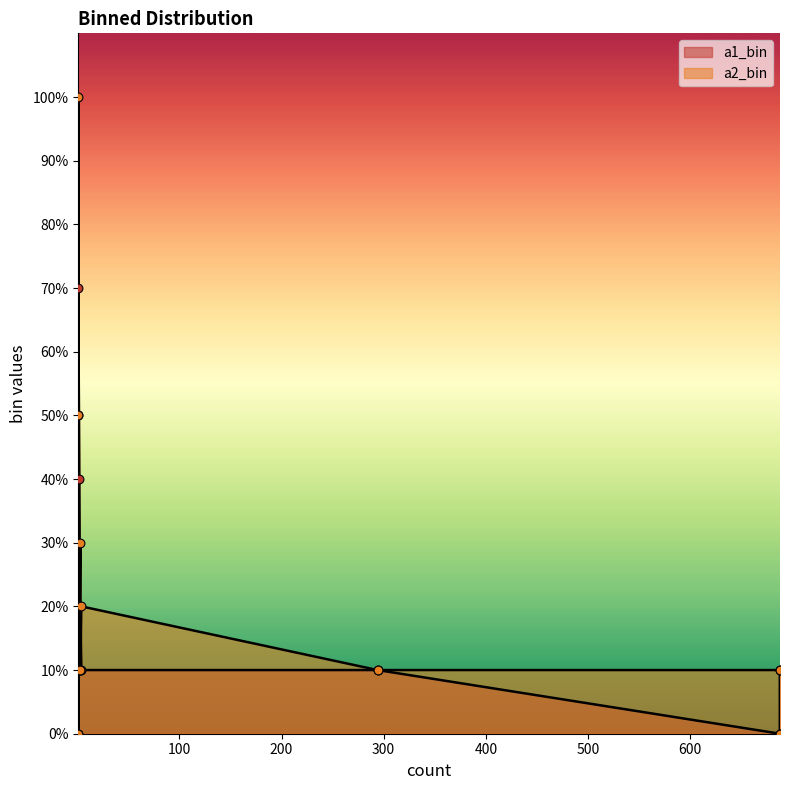

What are all the series names shown in the legend?

a1_bin, a2_bin